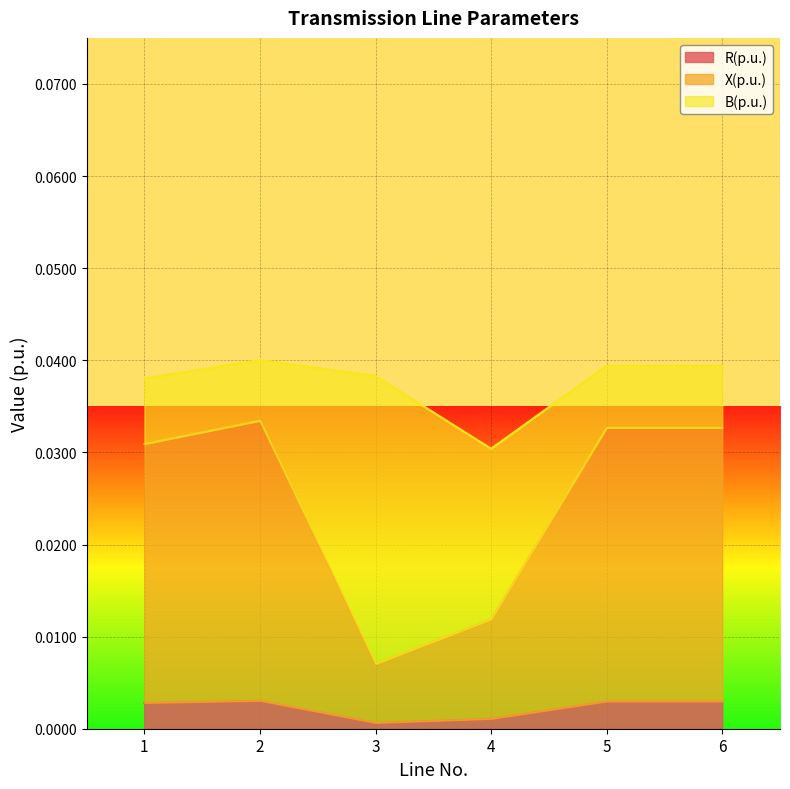

True or false: R(p.u.) and X(p.u.) cross at least once.

False